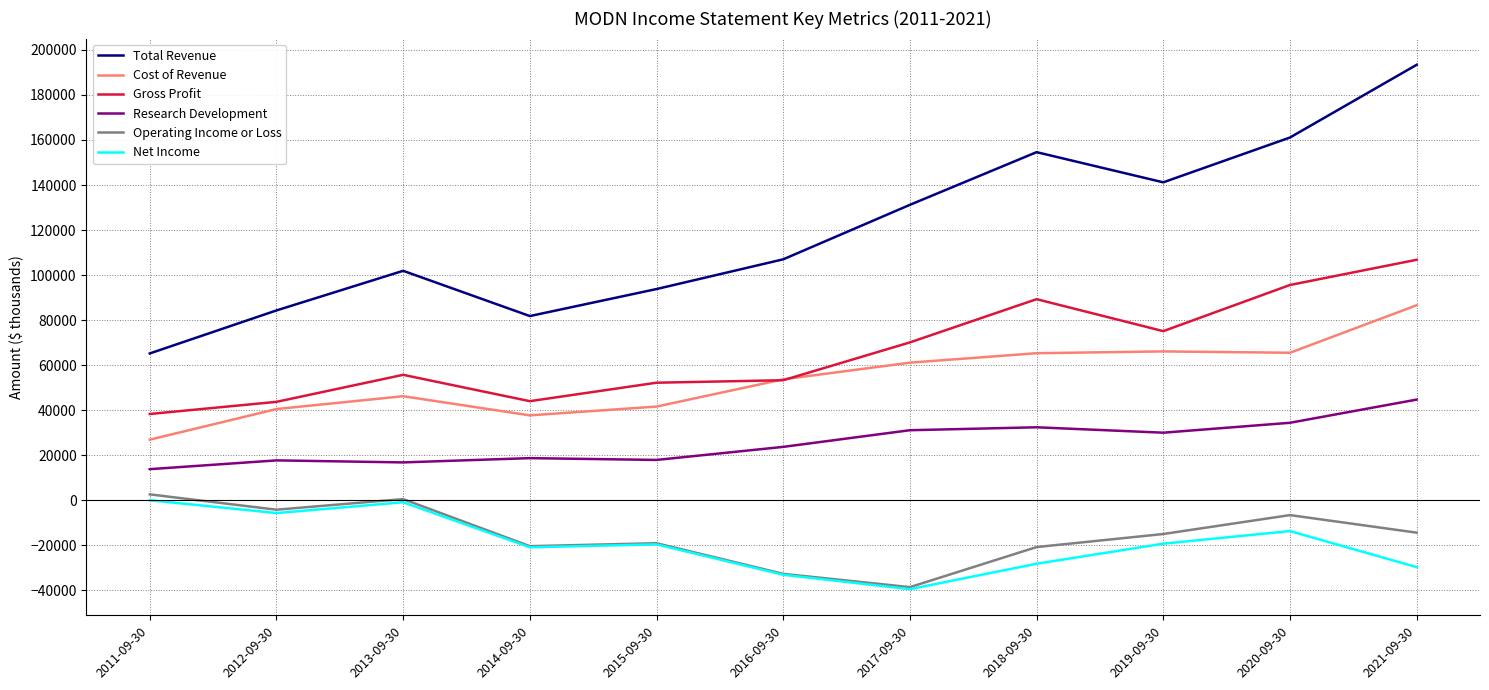

Is the value of Cost of Revenue at 2012-09-30 greater than the value of Net Income at 2016-09-30?

Yes